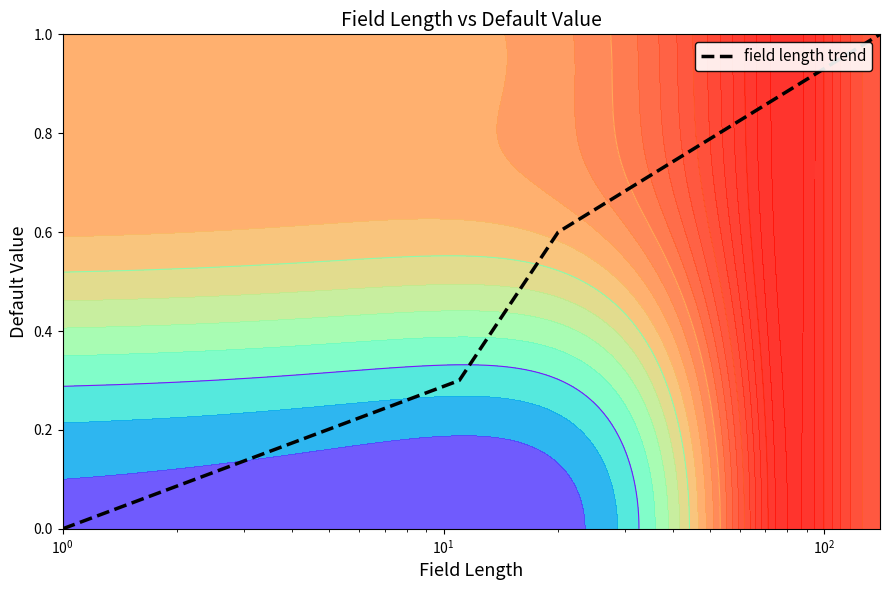

How many lines are shown in the chart?

1